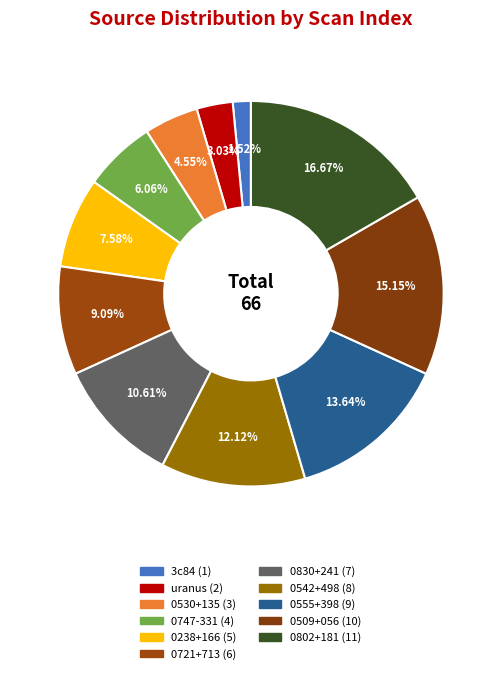

To the nearest percent, what is the difference between the 0830+241 and 3c84 slice percentages?

9%